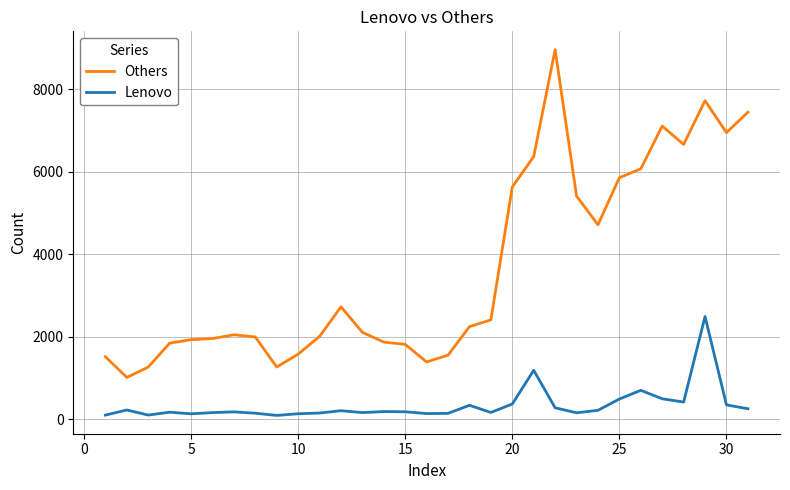

True or false: Lenovo and Others cross at least once.

False